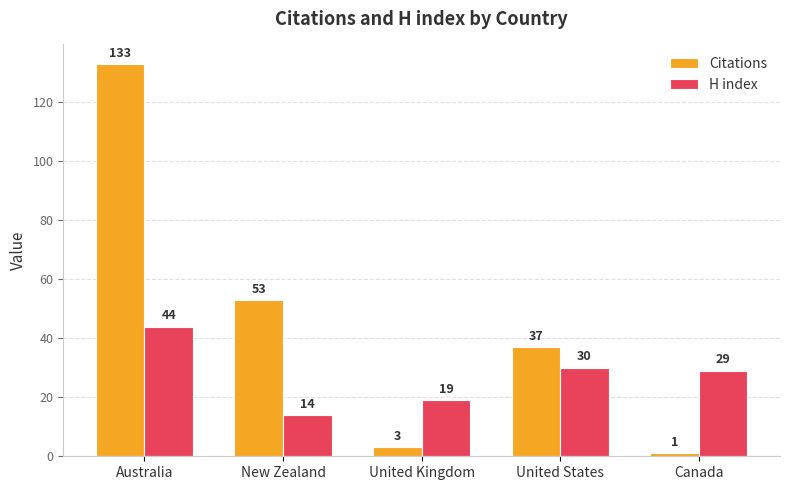

Where is H index nearest to the value 29?

Canada